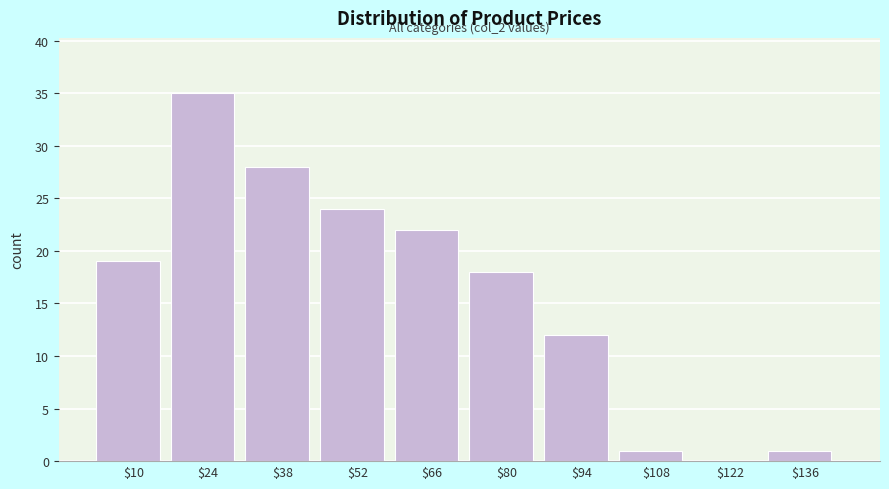

Which range on the x-axis has the tallest bar?

18 to 32